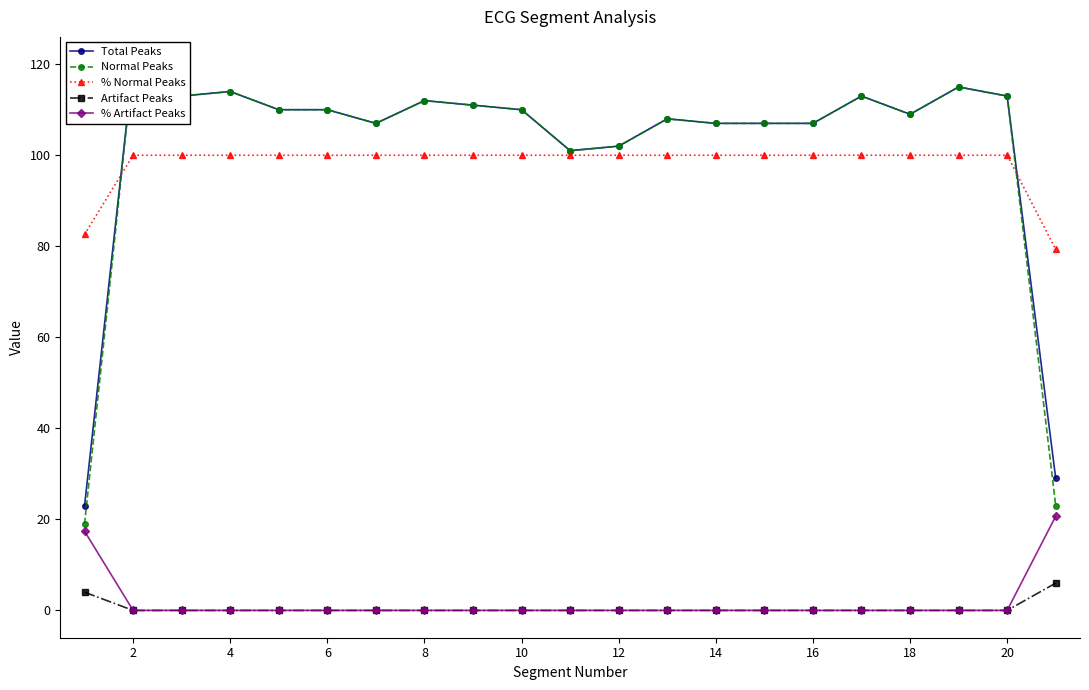

What is the highest value of the Artifact Peaks series?

6.0